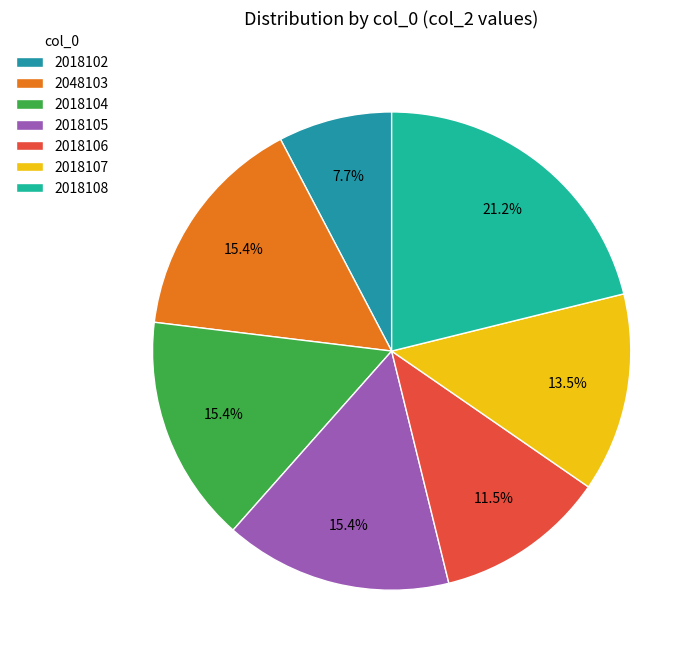

Does 2018107 account for over 50% of the chart?

No